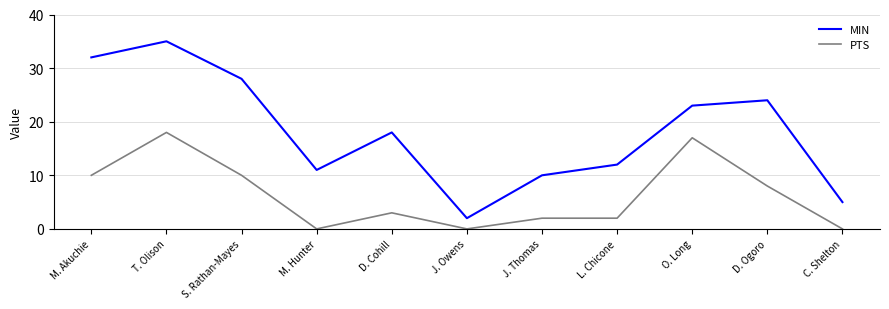

What is the sum of the MIN values at D. Ogoro and D. Cohill?

42